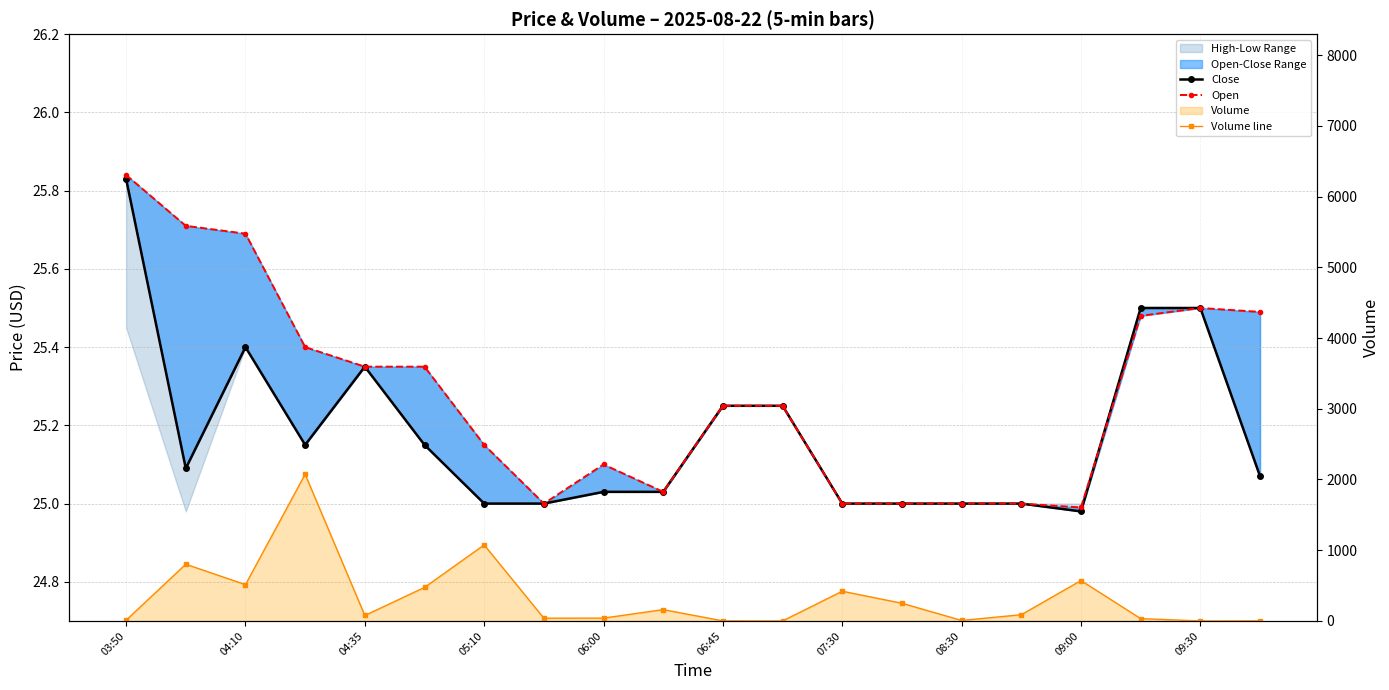

How many lines are shown in the chart?

3